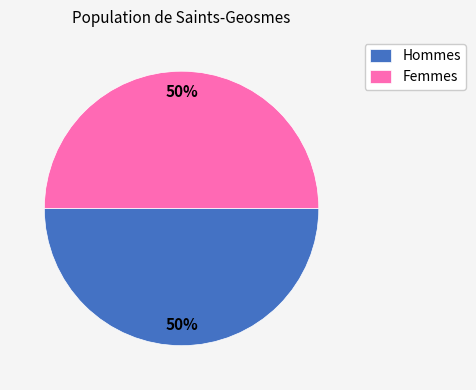

To the nearest percent, what is the combined percentage of Hommes and Femmes?

100%